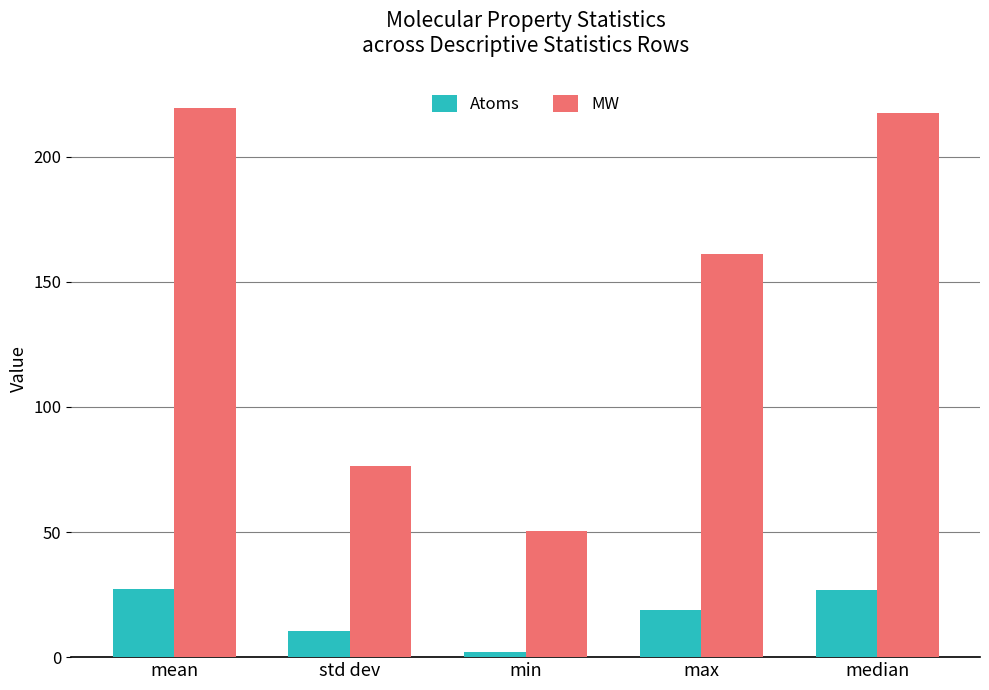

Where does the MW series first go above 161?

mean